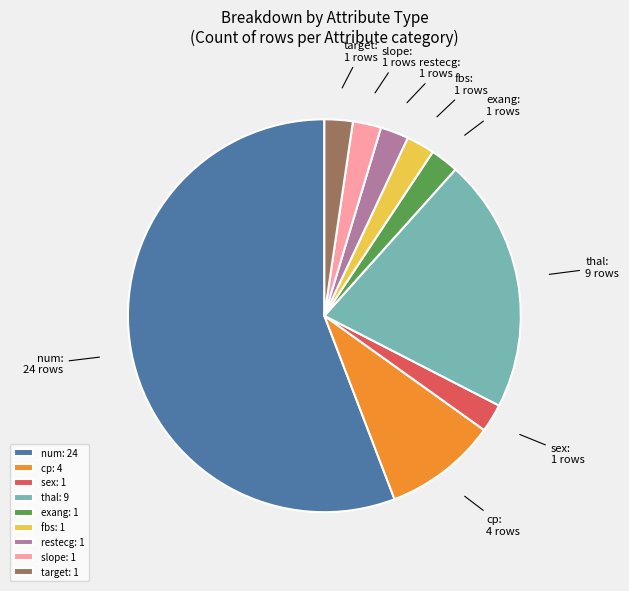

The thal: 9 slice represents 32% of the pie. True or false?

False